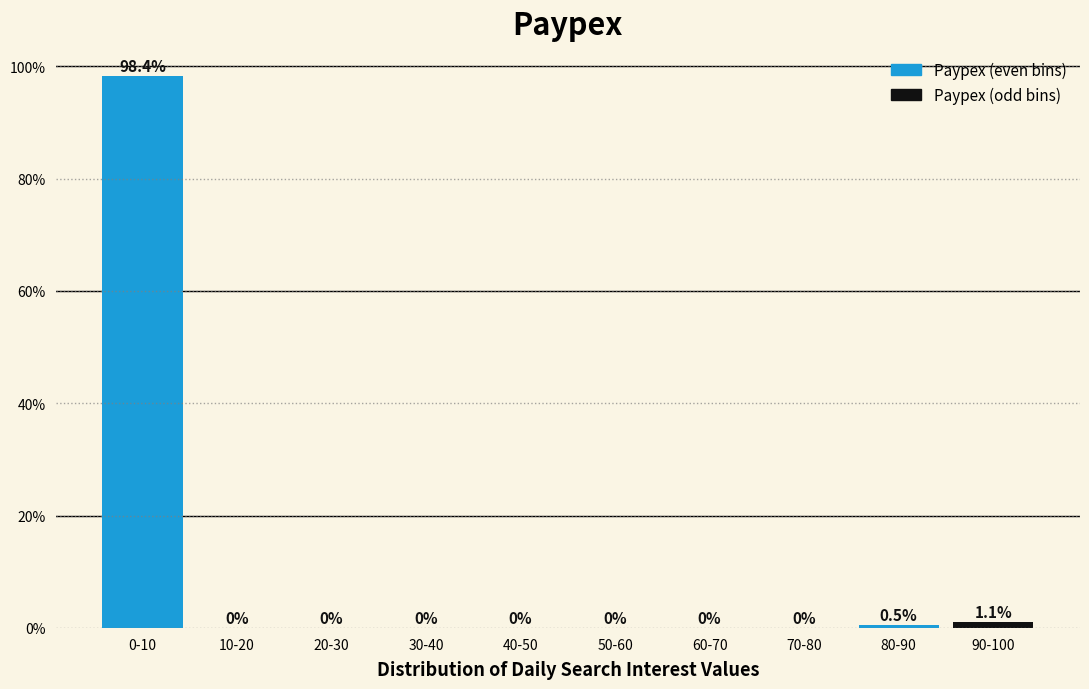

Reading left to right, extract all data points from this chart.

0-10=98.4	10-20=0.0	20-30=0.0	30-40=0.0	40-50=0.0	50-60=0.0	60-70=0.0	70-80=0.0	80-90=0.5	90-100=1.1